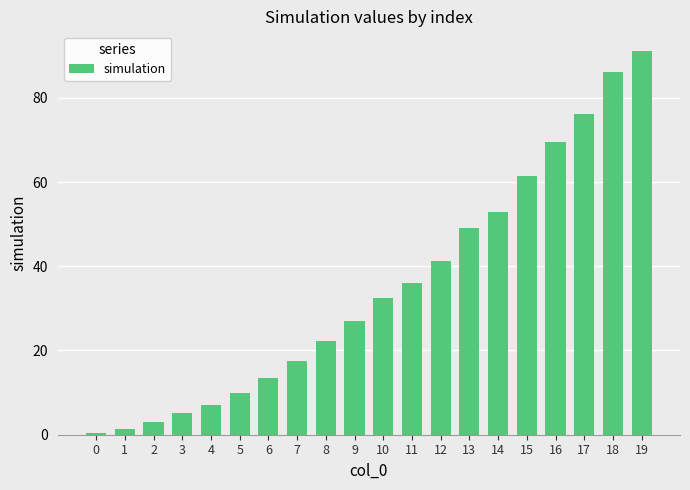

Reading left to right, transcribe all the data shown in this chart.

0.4	1.3	2.9	5.2	7.0	9.9	13.5	17.4	22.3	27.1	32.5	36.0	41.2	49.1	52.9	61.4	69.6	76.2	86.0	91.2